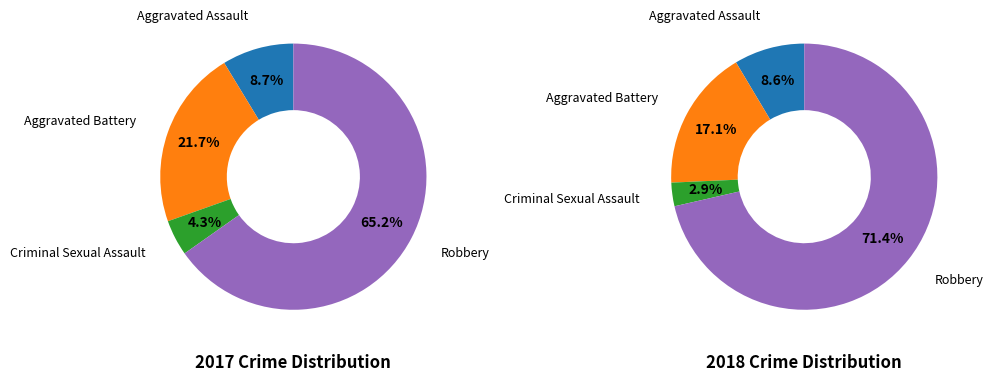

Is it true that values_2017 is 9% of the pie?

True